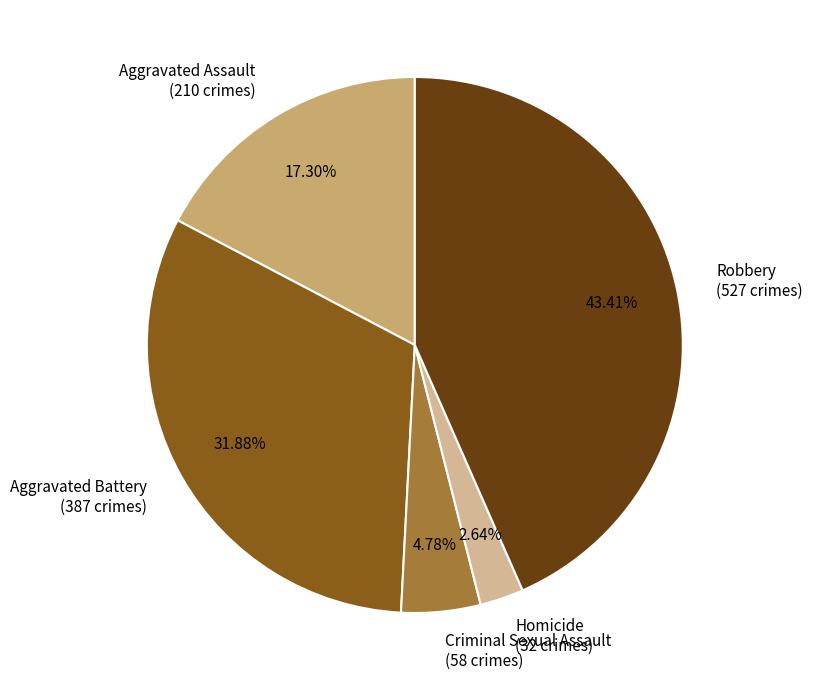

Does Aggravated Battery represent more than half of the total?

No